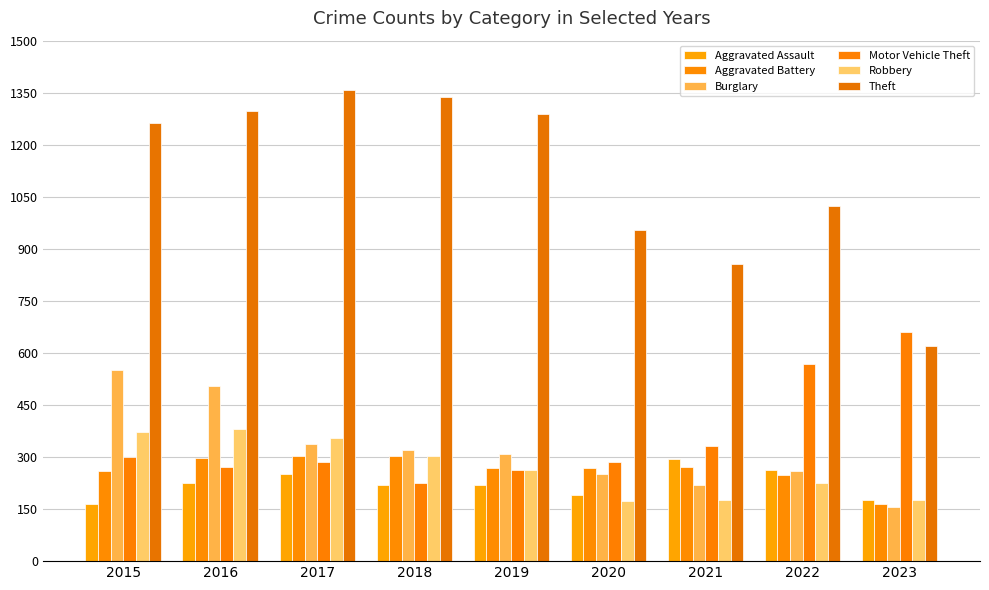

How many bars are there in each group?

6